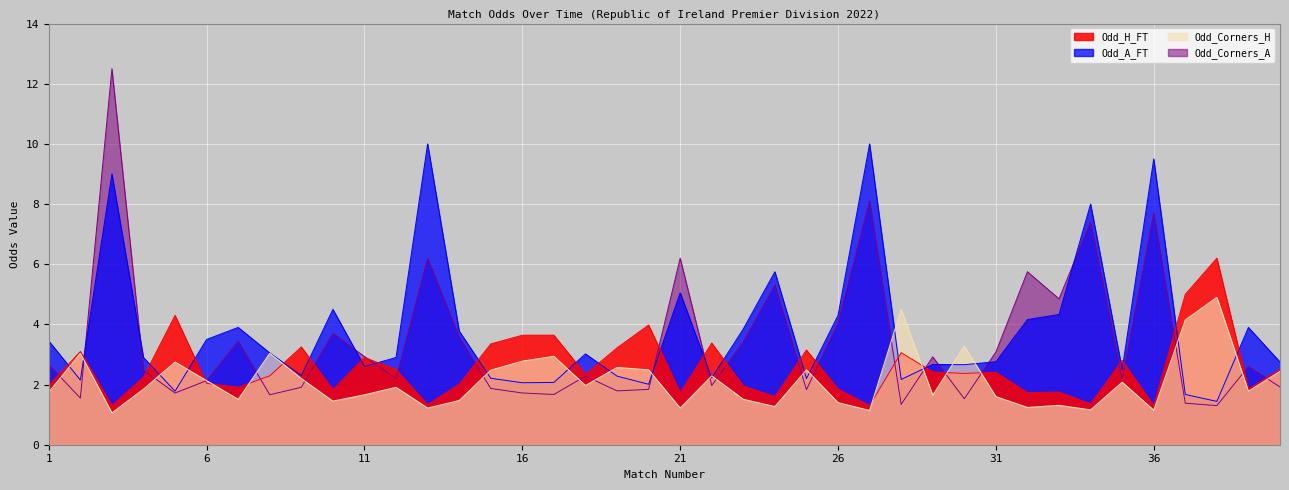

At which category does Odd_A_FT reach its first local peak?

3